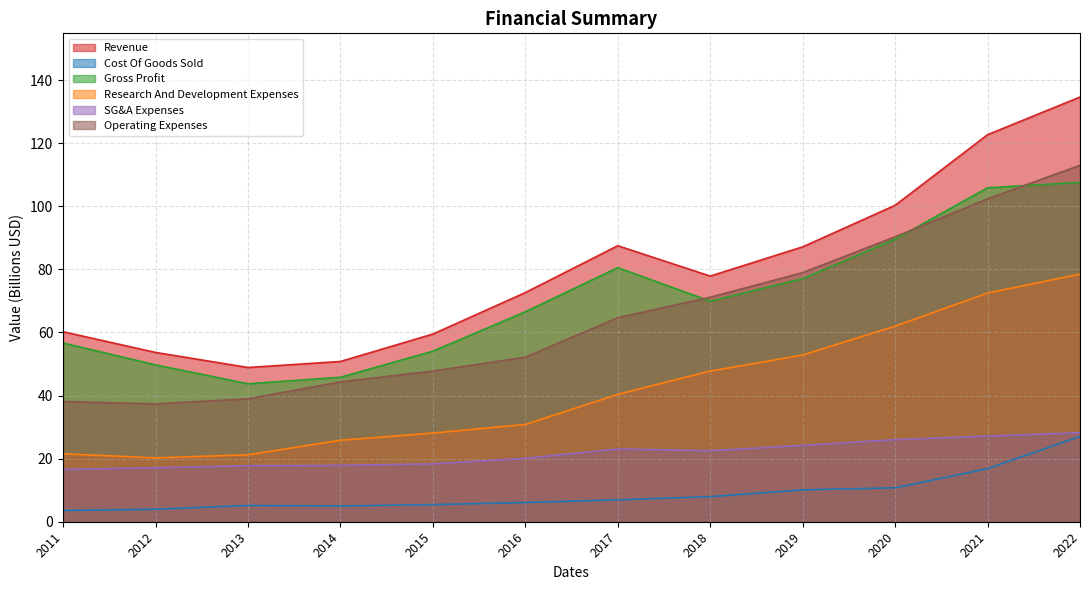

True or false: Gross Profit and Cost Of Goods Sold intersect in this chart.

False